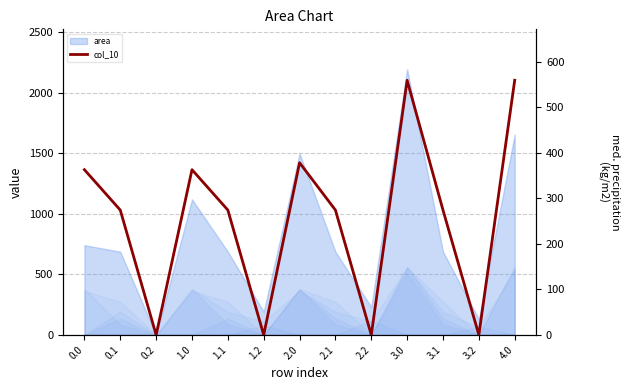

Does the chart display data point markers on the line(s)?

No